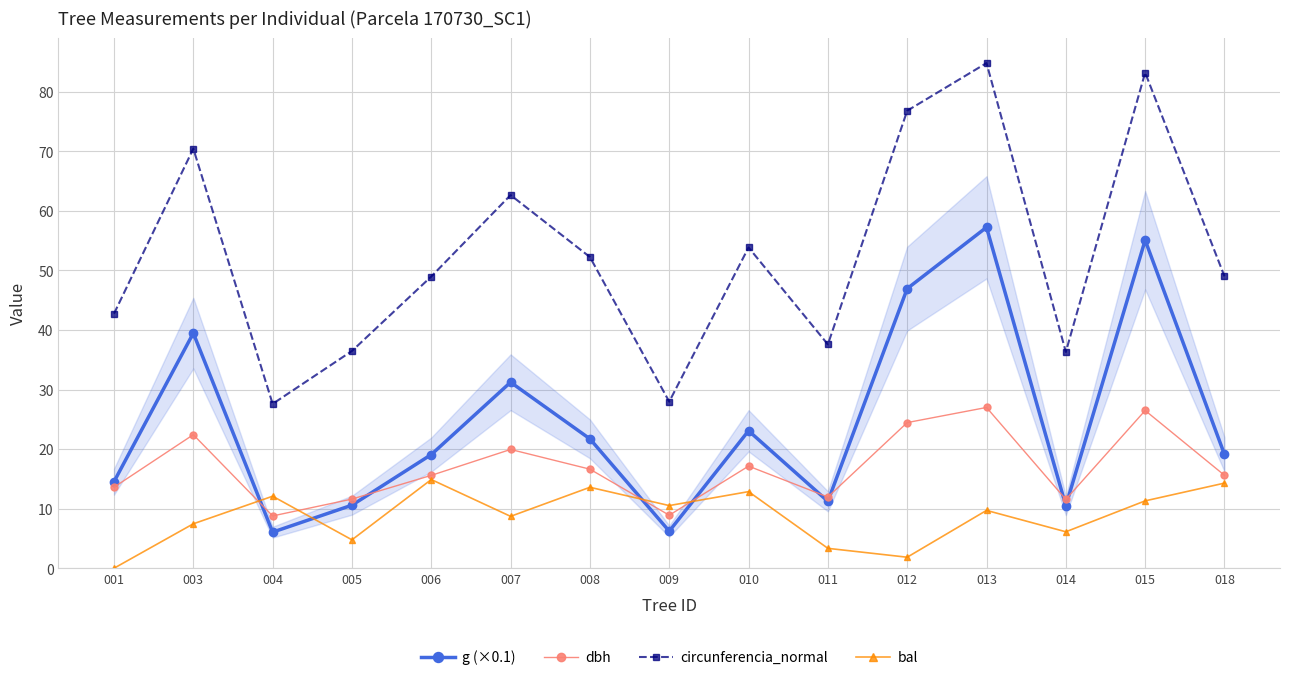

What is the difference between the highest and lowest values at 010?

41.0